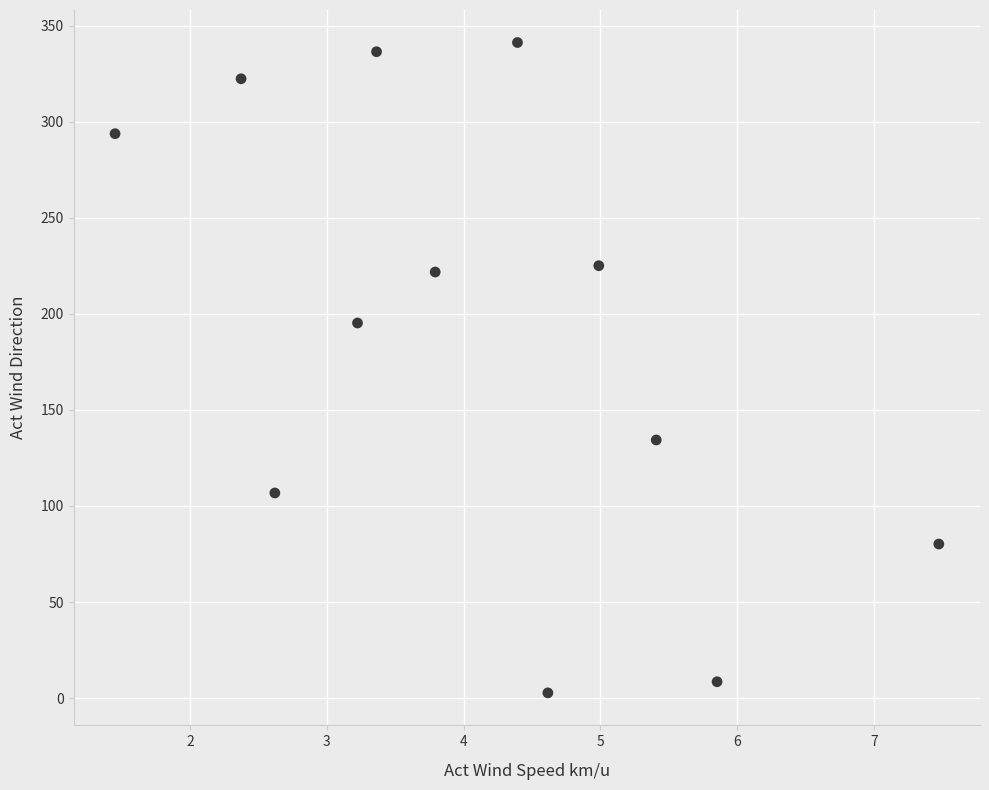

What is the range of Y values (max minus min)?

338.4